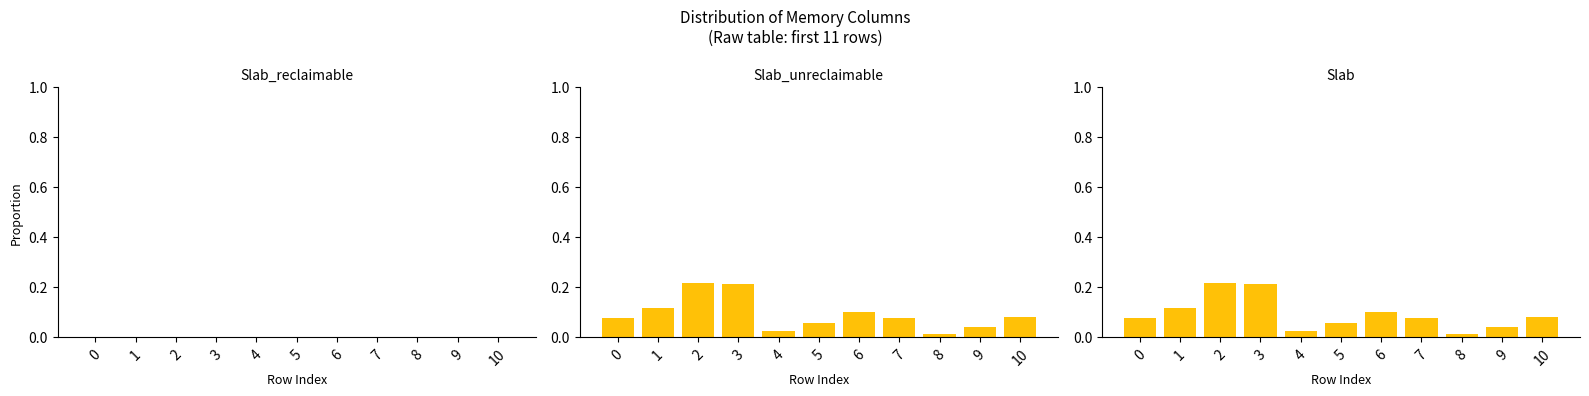

Reading right to left, extract all data points from this chart.

Slab_reclaimable: 10=0.0	9=0.0	8=0.0	7=0.0	6=0.0	5=0.0	4=0.0	3=0.0	2=0.0	1=0.0	0=0.0
Slab_unreclaimable: 10=0.1	9=0.0	8=0.0	7=0.1	6=0.1	5=0.1	4=0.0	3=0.2	2=0.2	1=0.1	0=0.1
Slab: 10=0.1	9=0.0	8=0.0	7=0.1	6=0.1	5=0.1	4=0.0	3=0.2	2=0.2	1=0.1	0=0.1